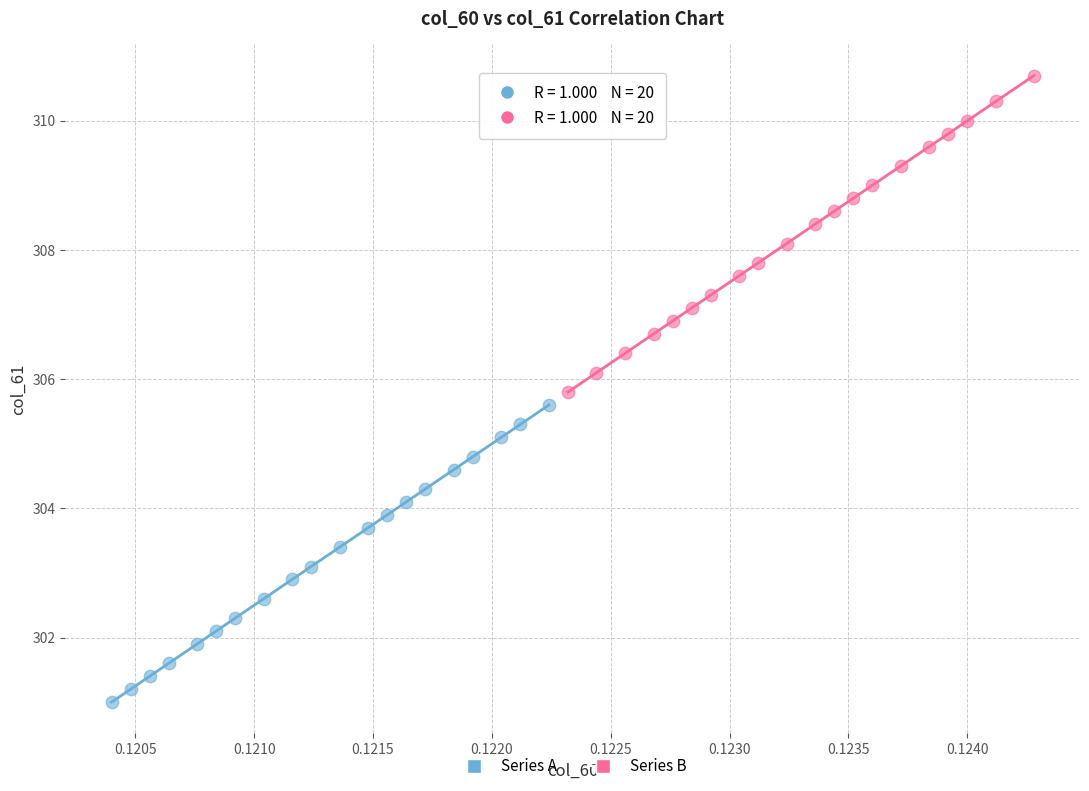

Which series has the largest Y range (max minus min)?

Series B